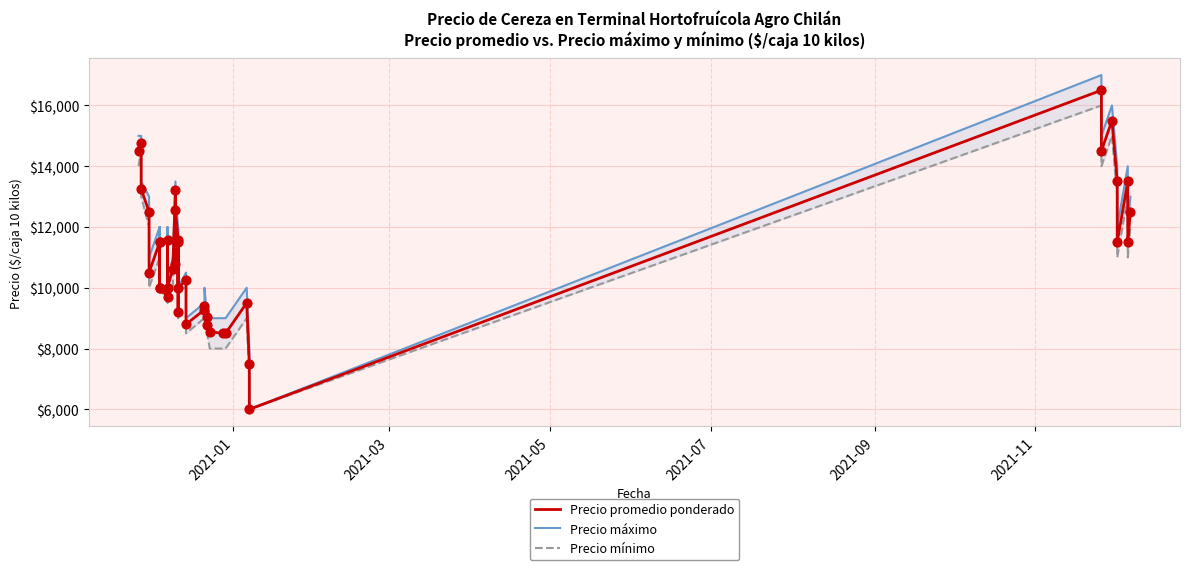

Is the value of Precio máximo at 20 greater than the value of Precio mínimo at 27?

Yes